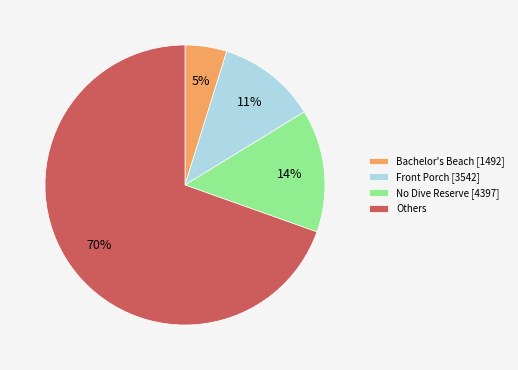

To the nearest percent, what is the difference between the largest and smallest slice percentages?

65%